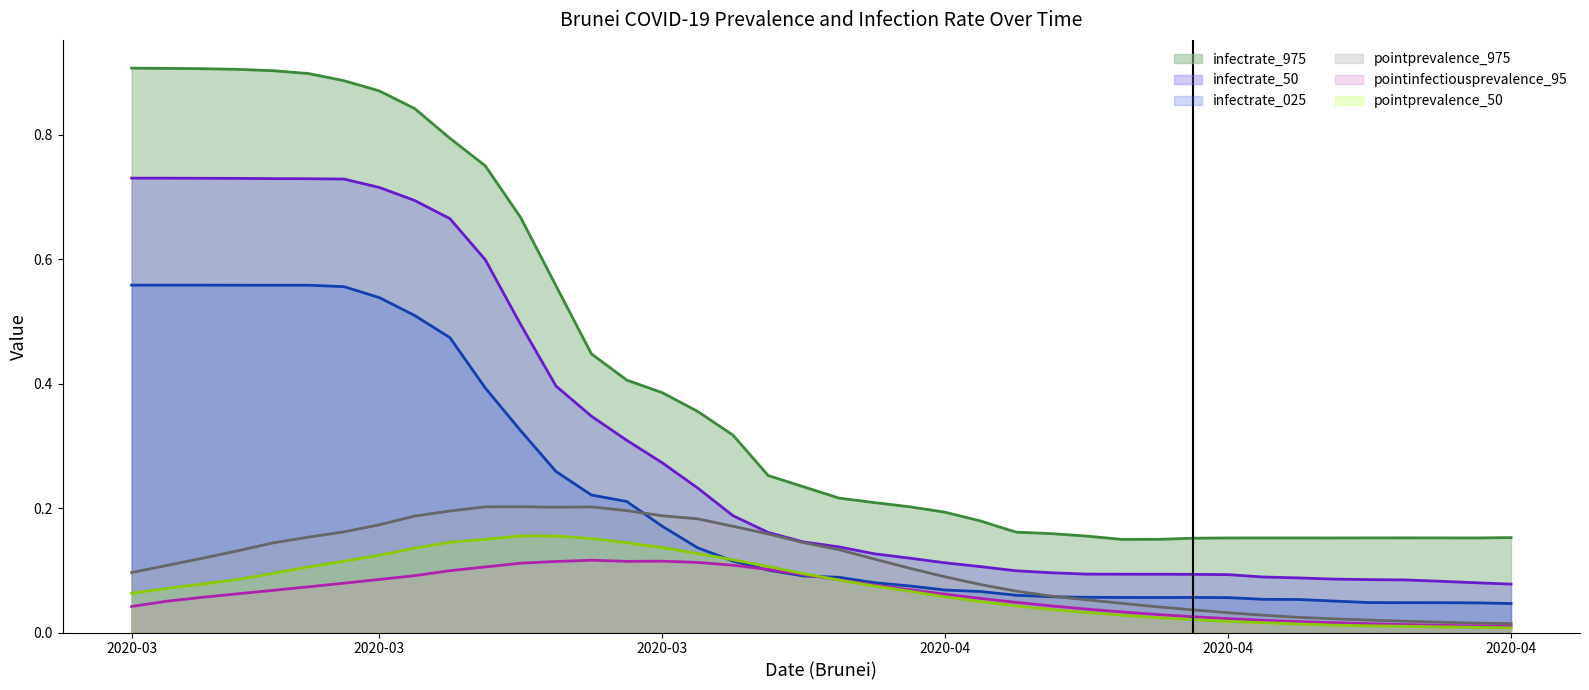

Reading right to left, list all the values displayed in this chart.

pointprevalence_975: 0.0	0.0	0.0	0.0	0.0	0.0	0.0	0.0	0.0	0.0	0.0	0.0	0.1	0.1	0.1	0.1	0.1	0.1	0.1	0.1	0.1	0.2	0.2	0.2	0.2	0.2	0.2	0.2	0.2	0.2	0.2	0.2	0.2	0.2	0.2	0.1	0.1	0.1	0.1	0.1
pointinfectiousprevalence_95: 0.0	0.0	0.0	0.0	0.0	0.0	0.0	0.0	0.0	0.0	0.0	0.0	0.0	0.0	0.0	0.1	0.1	0.1	0.1	0.1	0.1	0.1	0.1	0.1	0.1	0.1	0.1	0.1	0.1	0.1	0.1	0.1	0.1	0.1	0.1	0.1	0.1	0.1	0.1	0.0
infectrate_025: 0.0	0.0	0.0	0.0	0.0	0.1	0.1	0.1	0.1	0.1	0.1	0.1	0.1	0.1	0.1	0.1	0.1	0.1	0.1	0.1	0.1	0.1	0.1	0.1	0.2	0.2	0.2	0.3	0.3	0.4	0.5	0.5	0.5	0.6	0.6	0.6	0.6	0.6	0.6	0.6
infectrate_50: 0.1	0.1	0.1	0.1	0.1	0.1	0.1	0.1	0.1	0.1	0.1	0.1	0.1	0.1	0.1	0.1	0.1	0.1	0.1	0.1	0.1	0.2	0.2	0.2	0.3	0.3	0.3	0.4	0.5	0.6	0.7	0.7	0.7	0.7	0.7	0.7	0.7	0.7	0.7	0.7
infectrate_975: 0.2	0.2	0.2	0.2	0.2	0.2	0.2	0.2	0.2	0.2	0.1	0.1	0.2	0.2	0.2	0.2	0.2	0.2	0.2	0.2	0.2	0.3	0.3	0.4	0.4	0.4	0.4	0.6	0.7	0.8	0.8	0.8	0.9	0.9	0.9	0.9	0.9	0.9	0.9	0.9
pointprevalence_50: 0.0	0.0	0.0	0.0	0.0	0.0	0.0	0.0	0.0	0.0	0.0	0.0	0.0	0.0	0.0	0.0	0.1	0.1	0.1	0.1	0.1	0.1	0.1	0.1	0.1	0.1	0.2	0.2	0.2	0.1	0.1	0.1	0.1	0.1	0.1	0.1	0.1	0.1	0.1	0.1